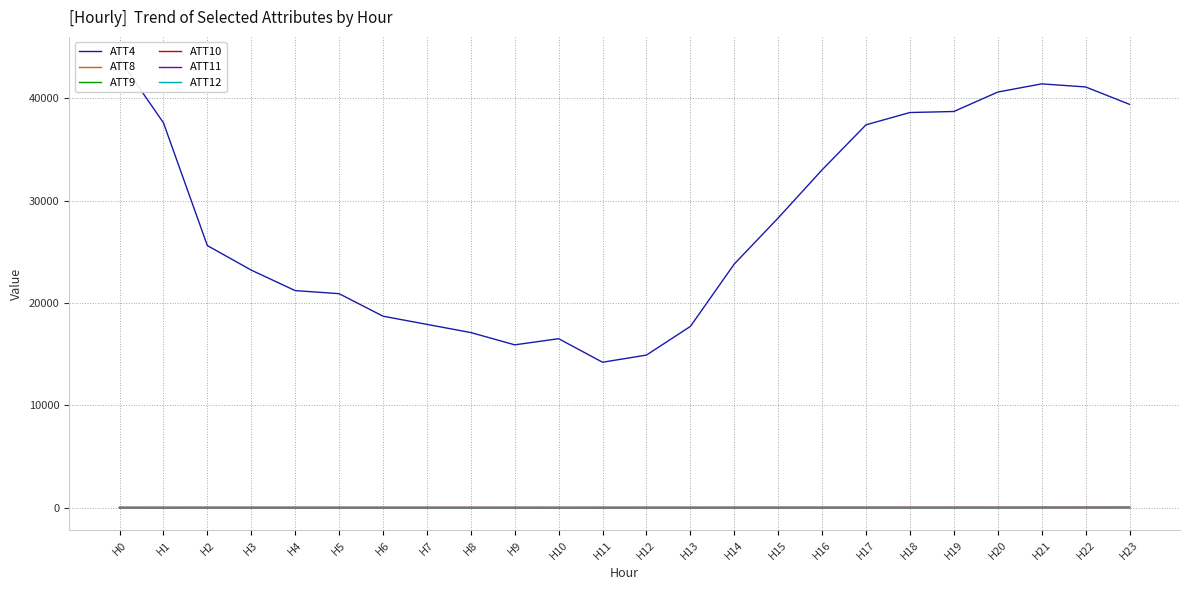

Is it true that ATT4 equals 29233.9 at H6?

False